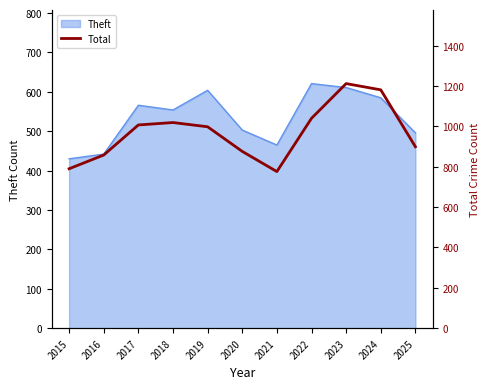

What is the maximum value for Theft?

621